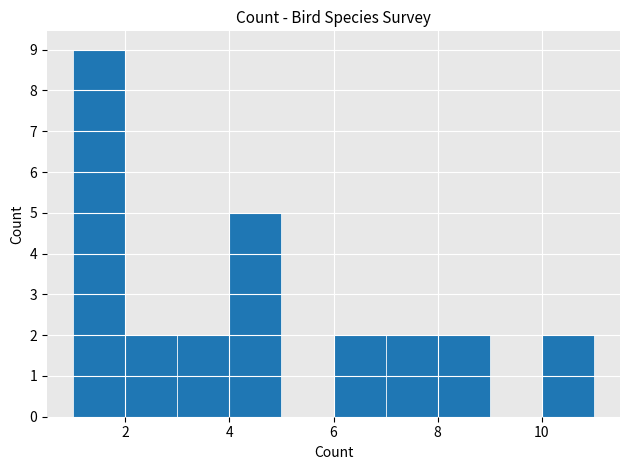

How tall is the bar that spans 7 to 8 on the x-axis? The values are not printed on the chart, so give them approximately, as read against the axis.

2